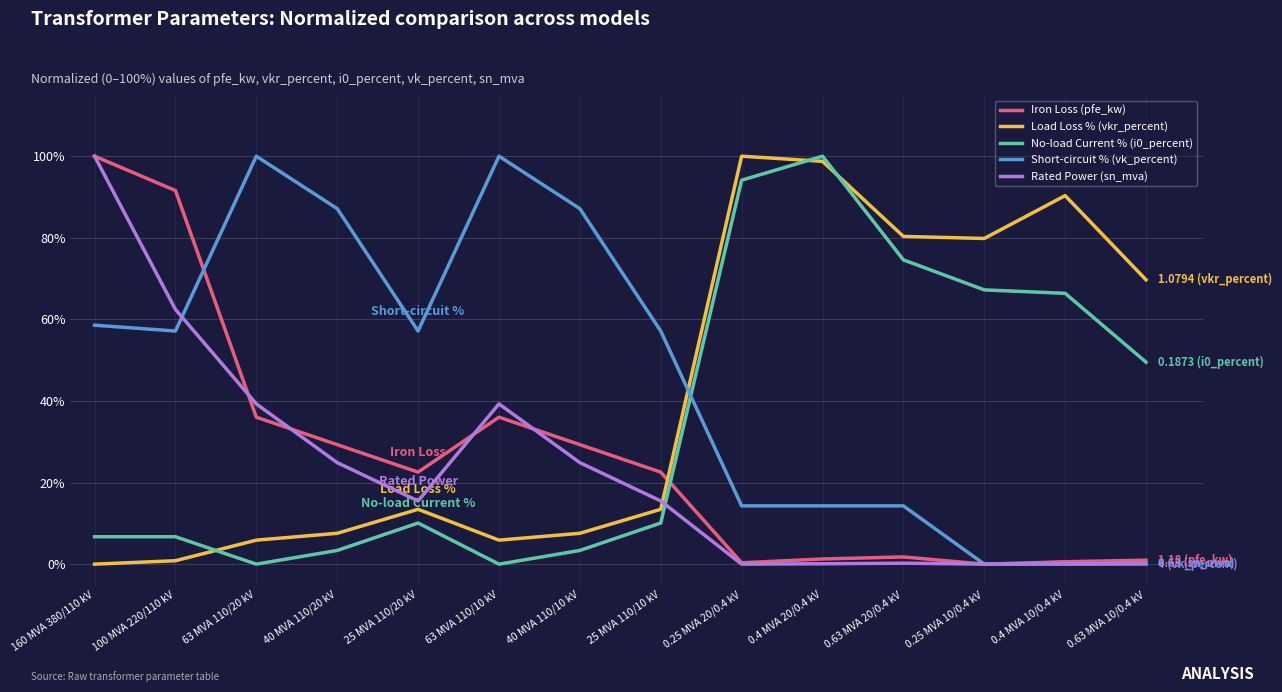

Where is the first local maximum for Load Loss % (vkr_percent)?

25 MVA 110/20 kV